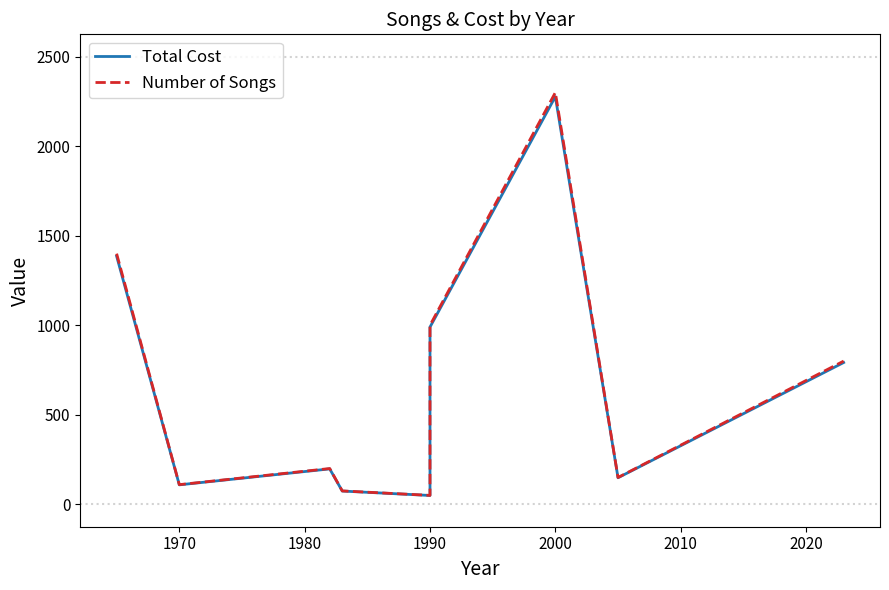

What is the highest value of the Total Cost series?

2277.0